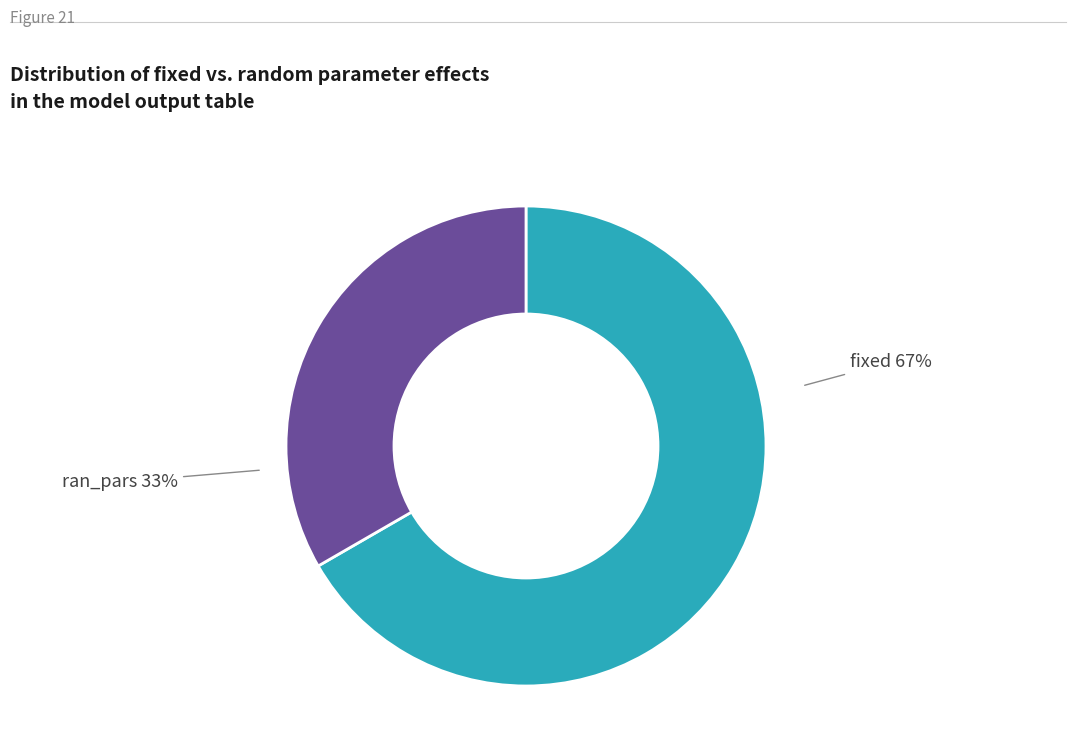

Count the number of slices in the pie.

2